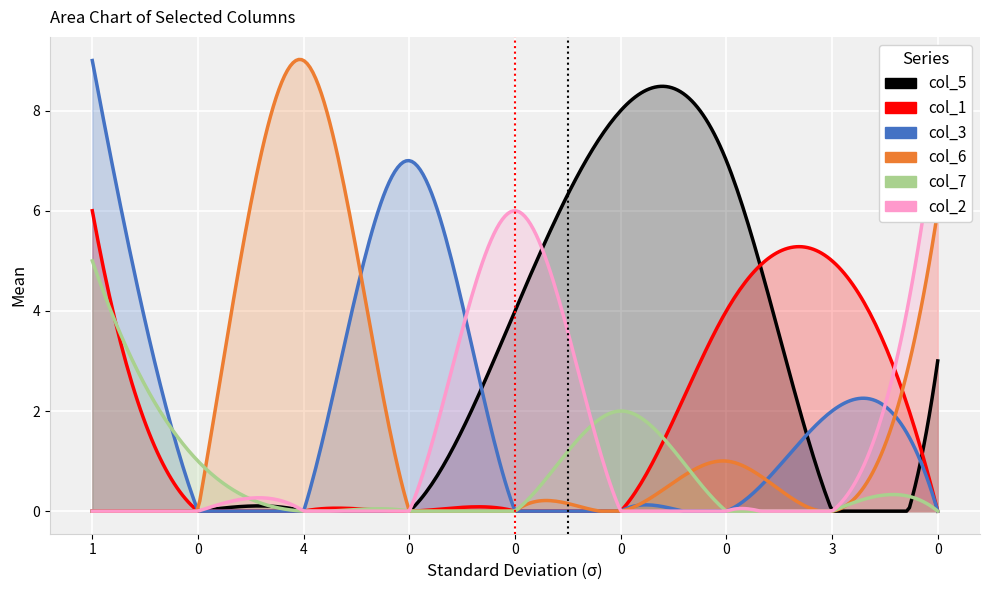

Which series ends up on top after the final intersection of col_2 and col_3?

col_2